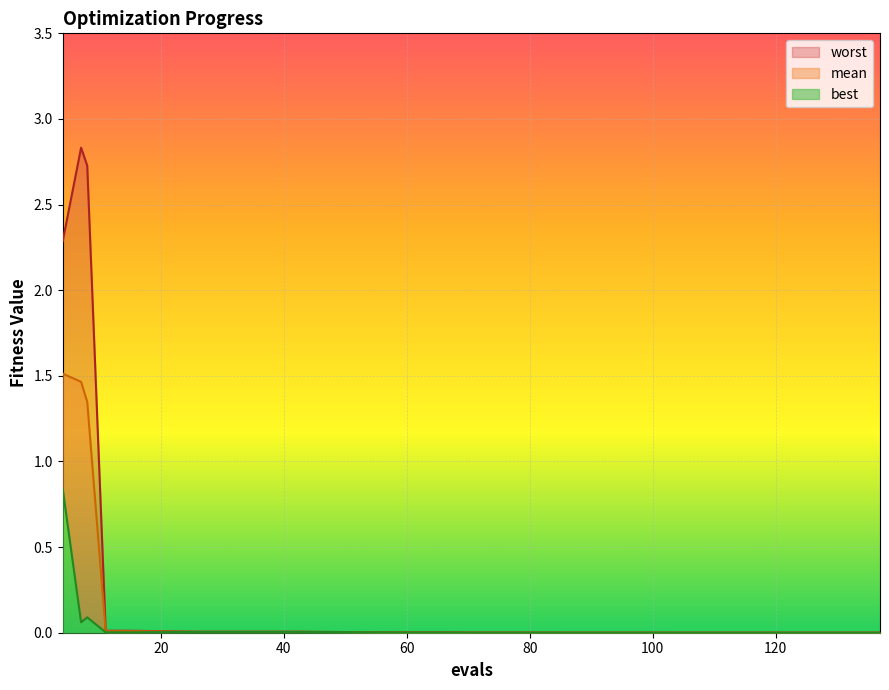

Is it true that mean equals 0.0 at 70?

True